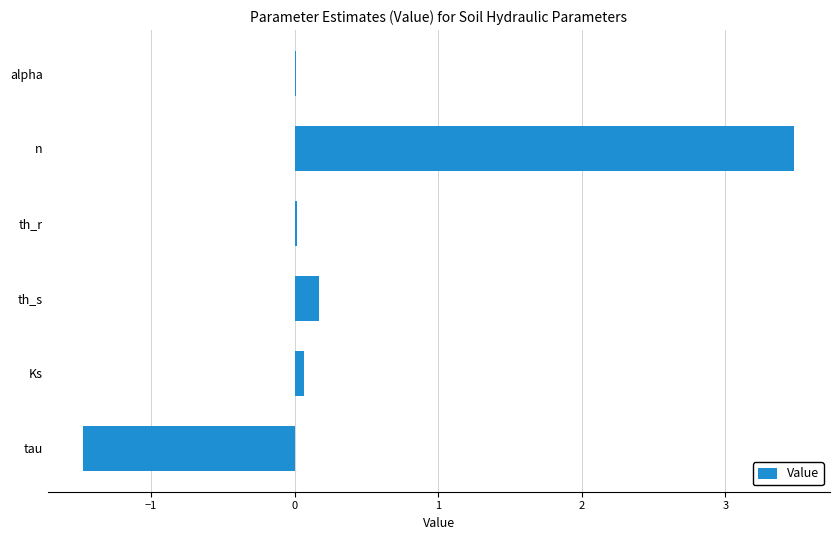

The chart shows a value of 3.5 at n. True or false?

True